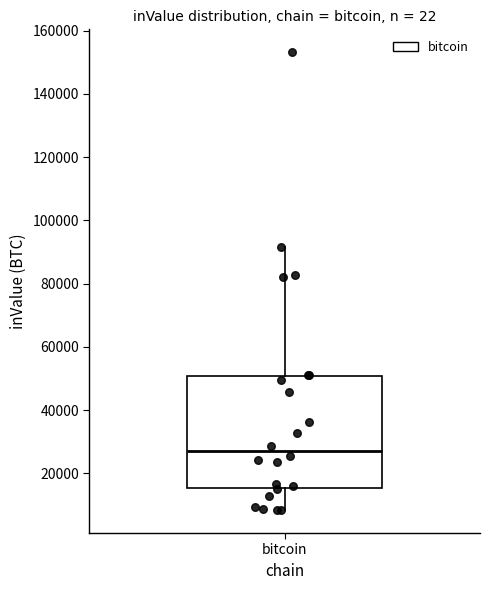

Transcribe this box plot: give where the median line is, the range the box spans, and where the two whiskers end, as read against the y-axis. The values are not printed on the chart, so give them approximately, as read against the axis.

median 28000, box 16000 to 50000, whiskers 8000 to 92000